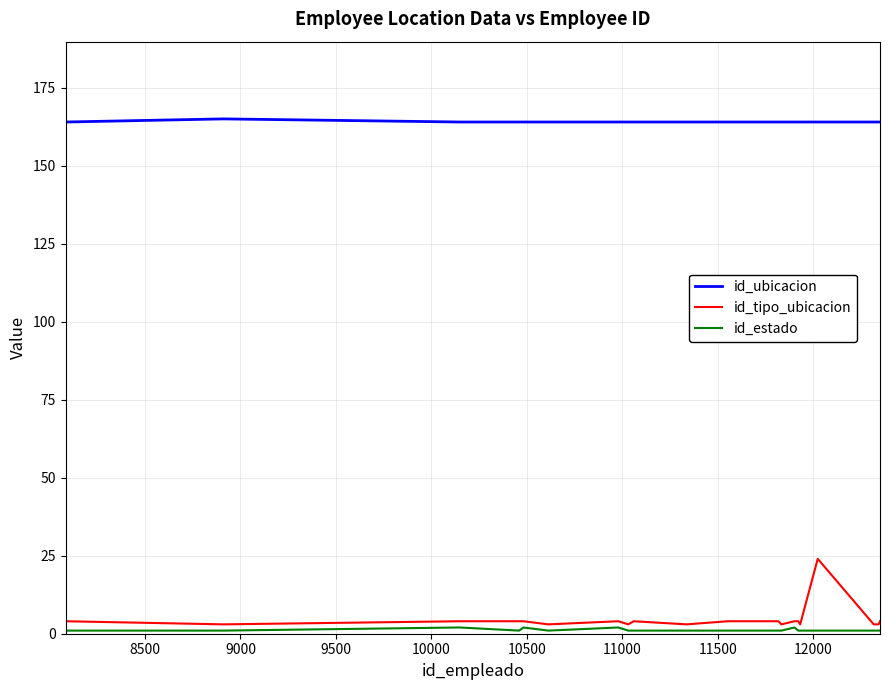

Which series has the largest total across all categories?

id_ubicacion